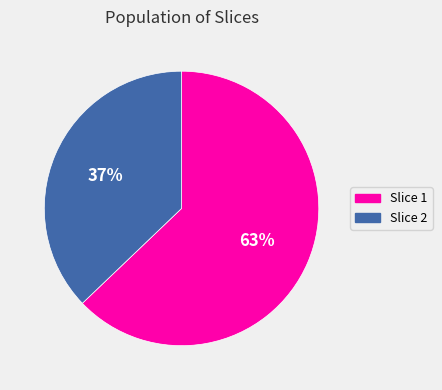

Is there any slice that represents more than half of the pie?

Yes